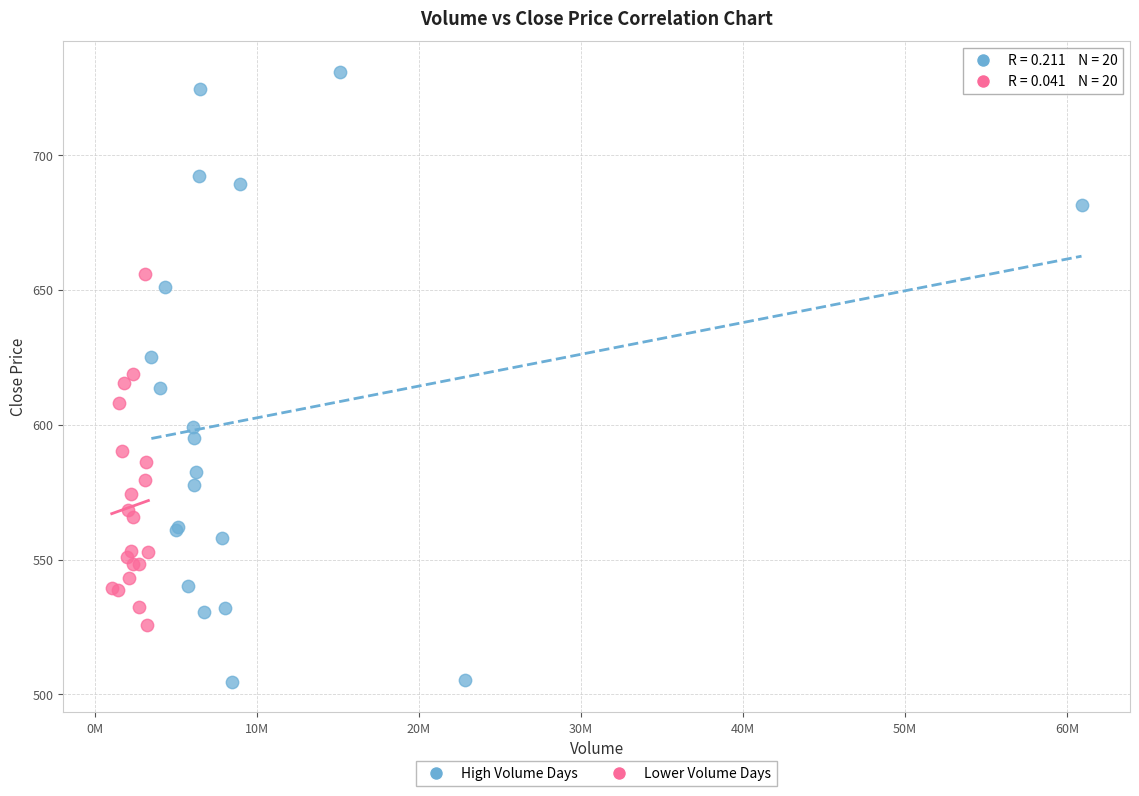

Which series has the largest Y range (max minus min)?

High Volume Days